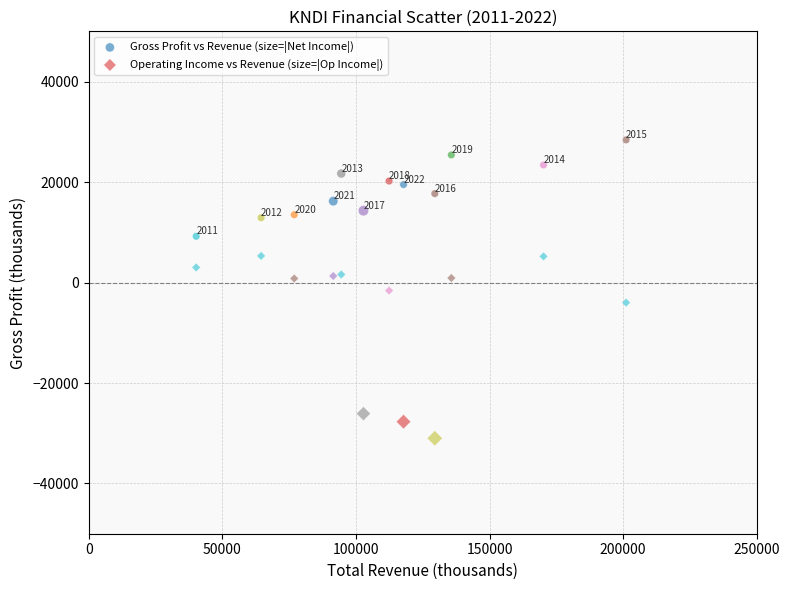

Which series contains the highest Y value?

Gross Profit vs Revenue (size=|Net Income|)